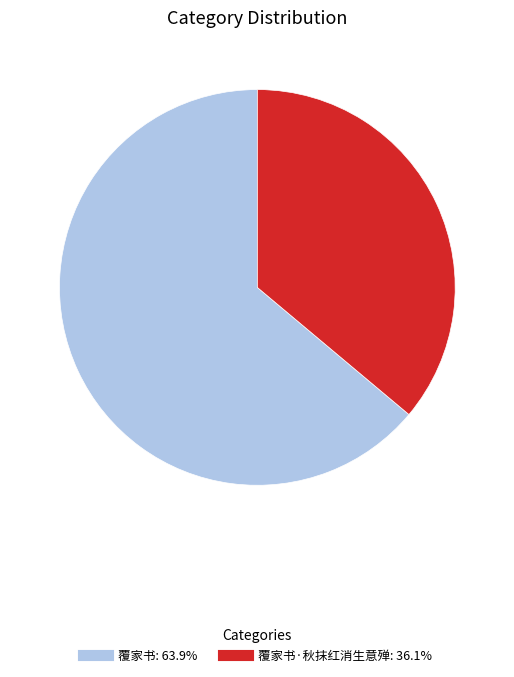

Is there any slice that represents more than half of the pie?

Yes